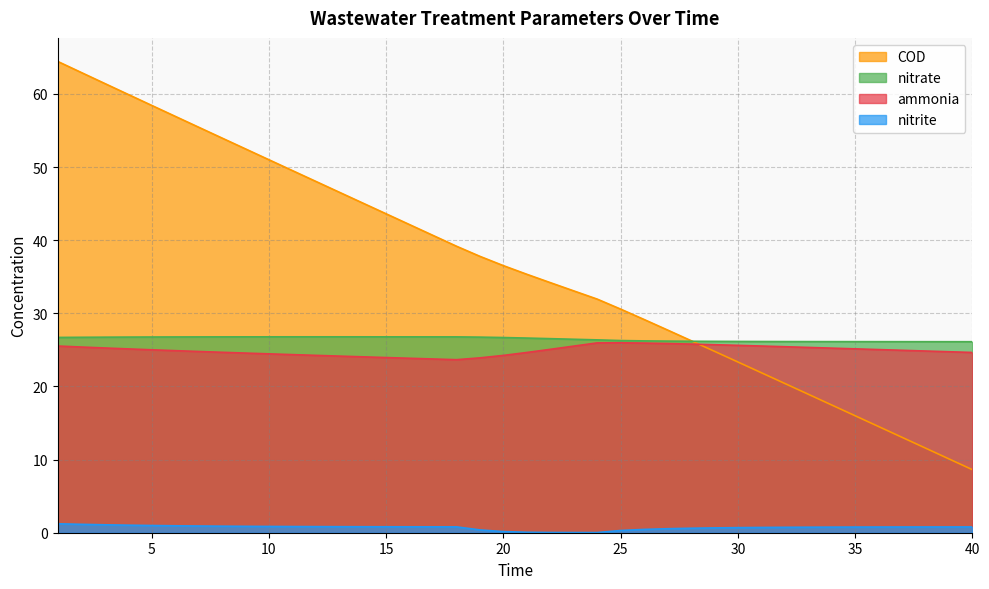

The value of COD at 8 is 12.3. True or false?

False